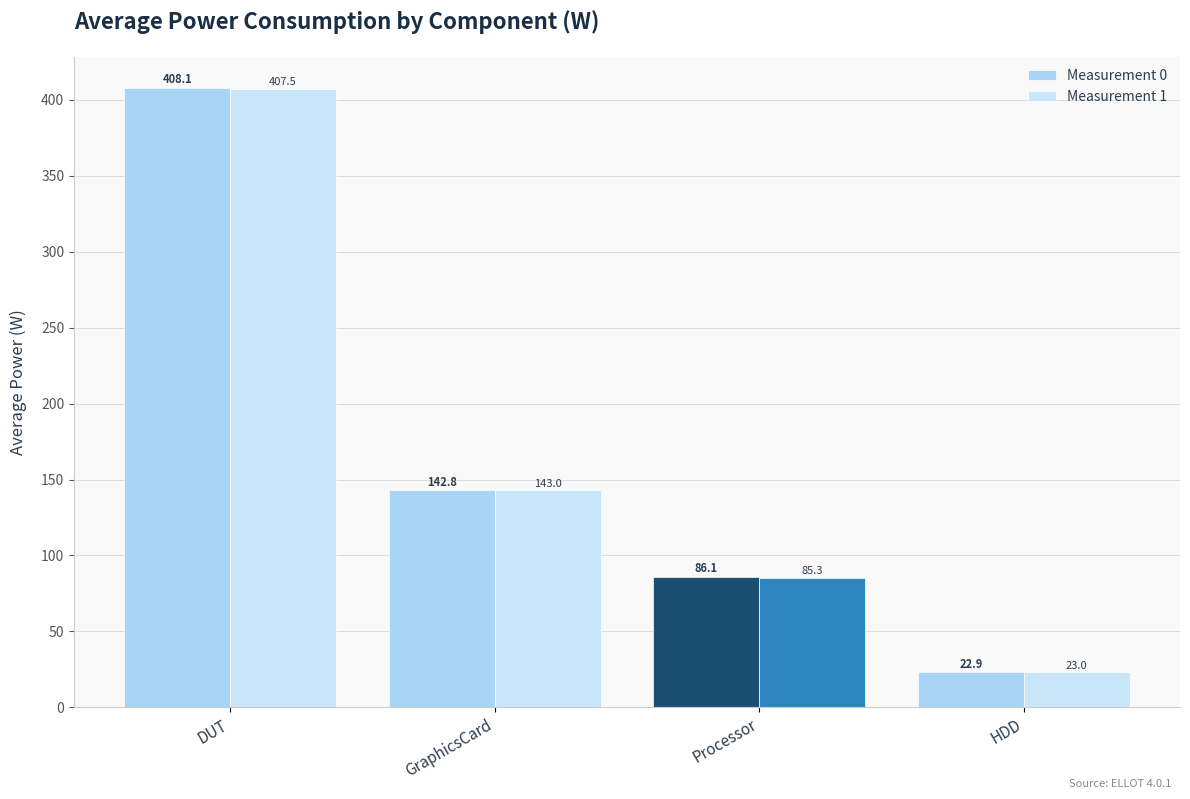

How many bars are there in each group?

2